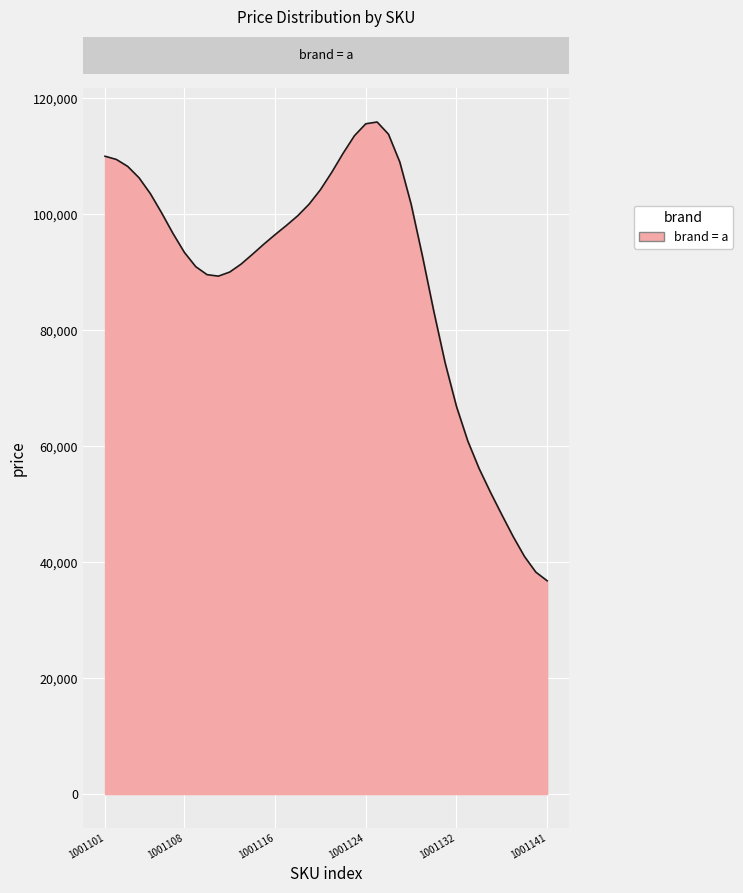

What is the difference between the maximum and minimum values?

79110